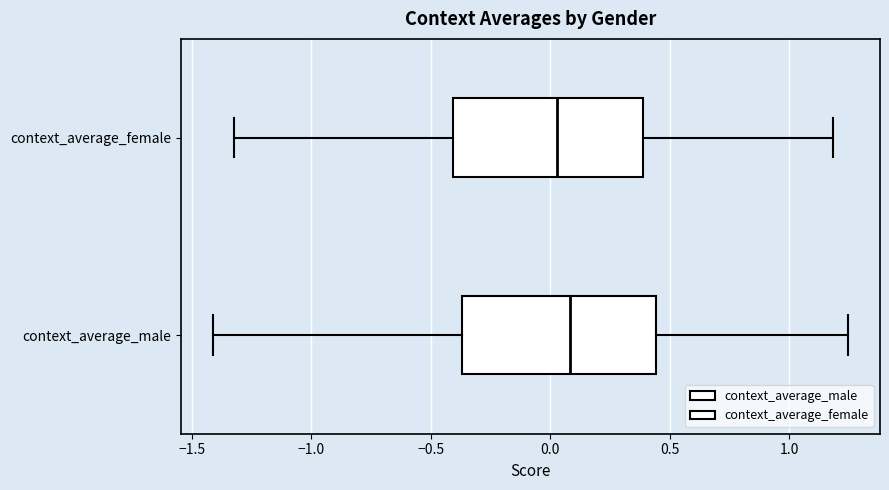

Where is the left edge of the box for context_average_male on the x-axis? The values are not printed on the chart, so give them approximately, as read against the axis.

-0.35